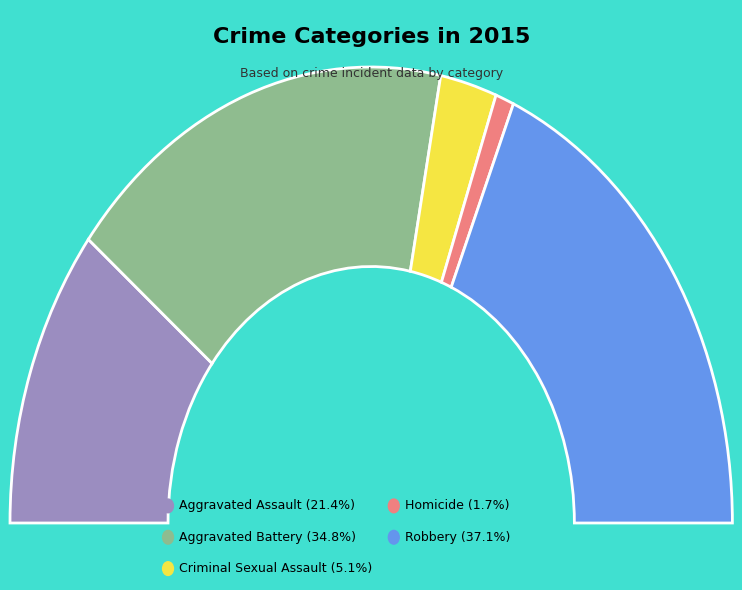

Is there a majority slice in this chart?

No